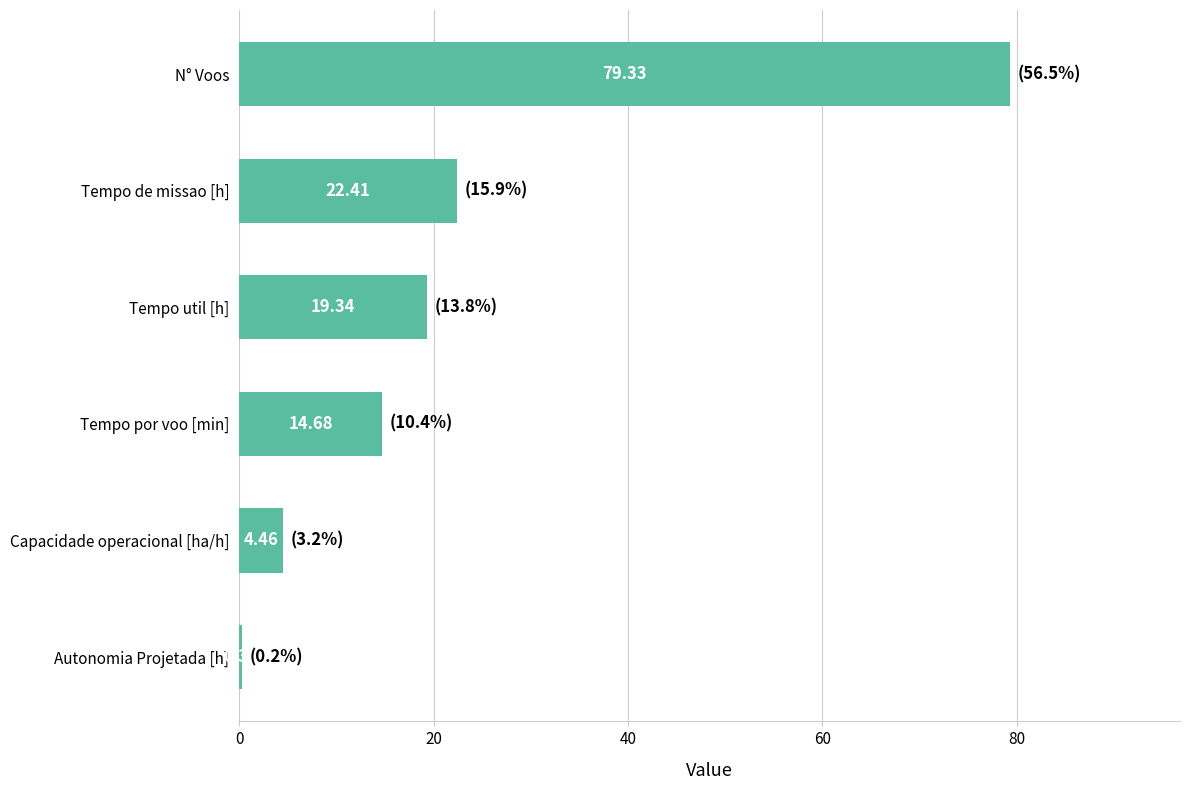

Does the chart contain any negative values?

No